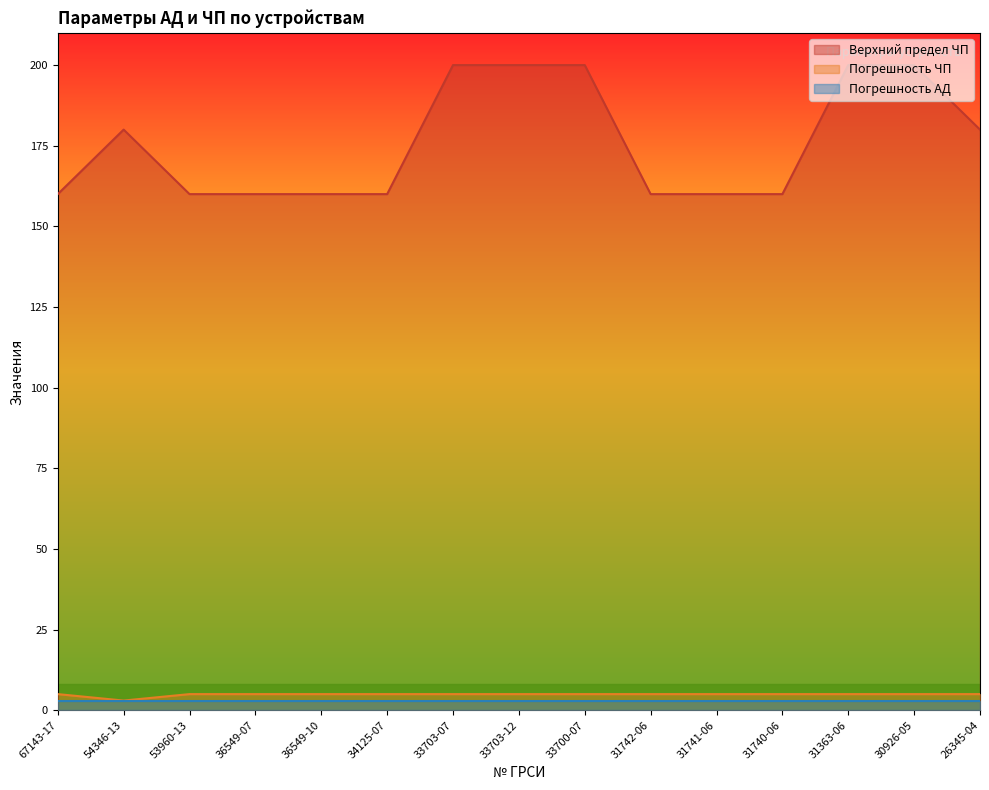

True or false: Верхний предел ЧП and Погрешность ЧП cross at least once.

False